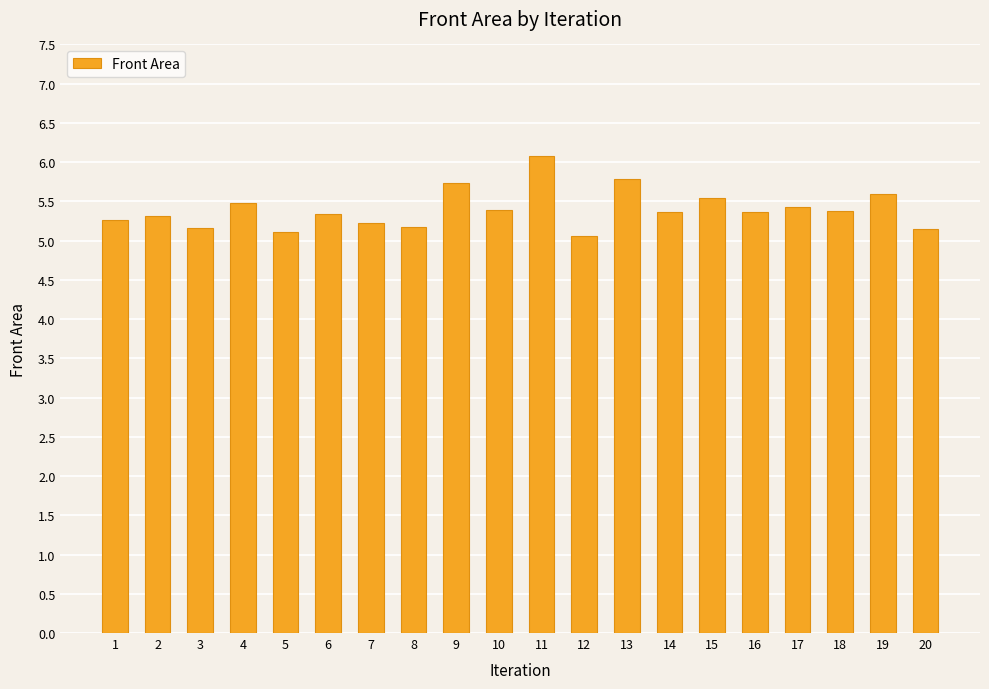

How many categories are shown in the chart?

20